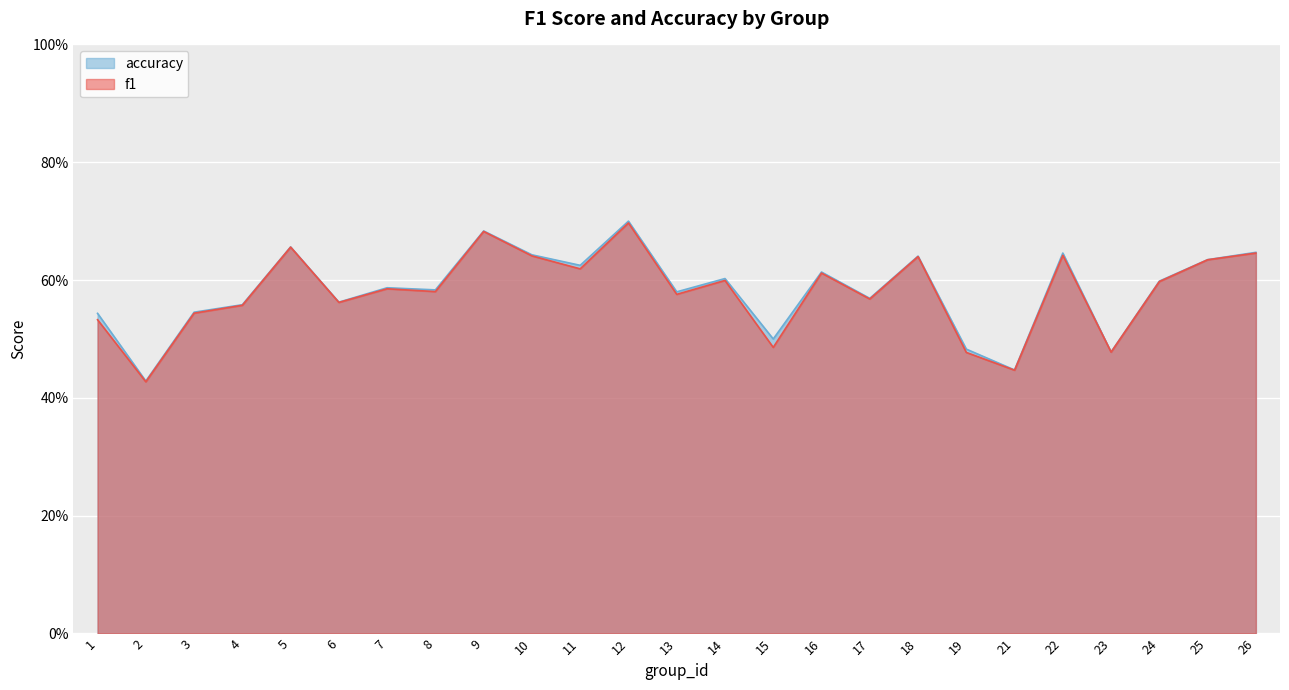

In f1, how many points are lower than both neighbors (excluding endpoints)?

9